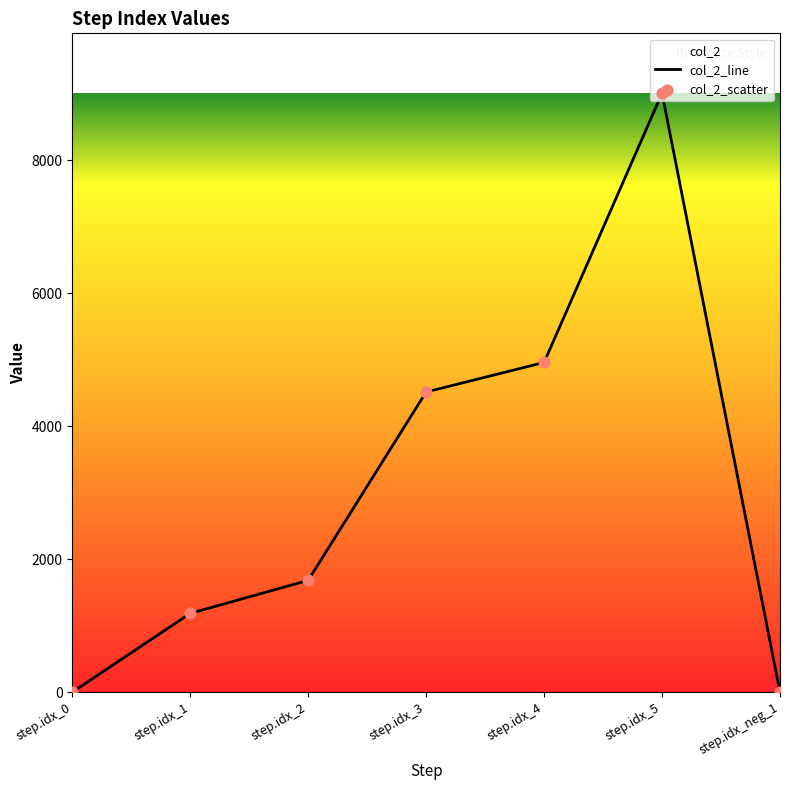

Is it true that the value at step.idx_2 is 2419?

False